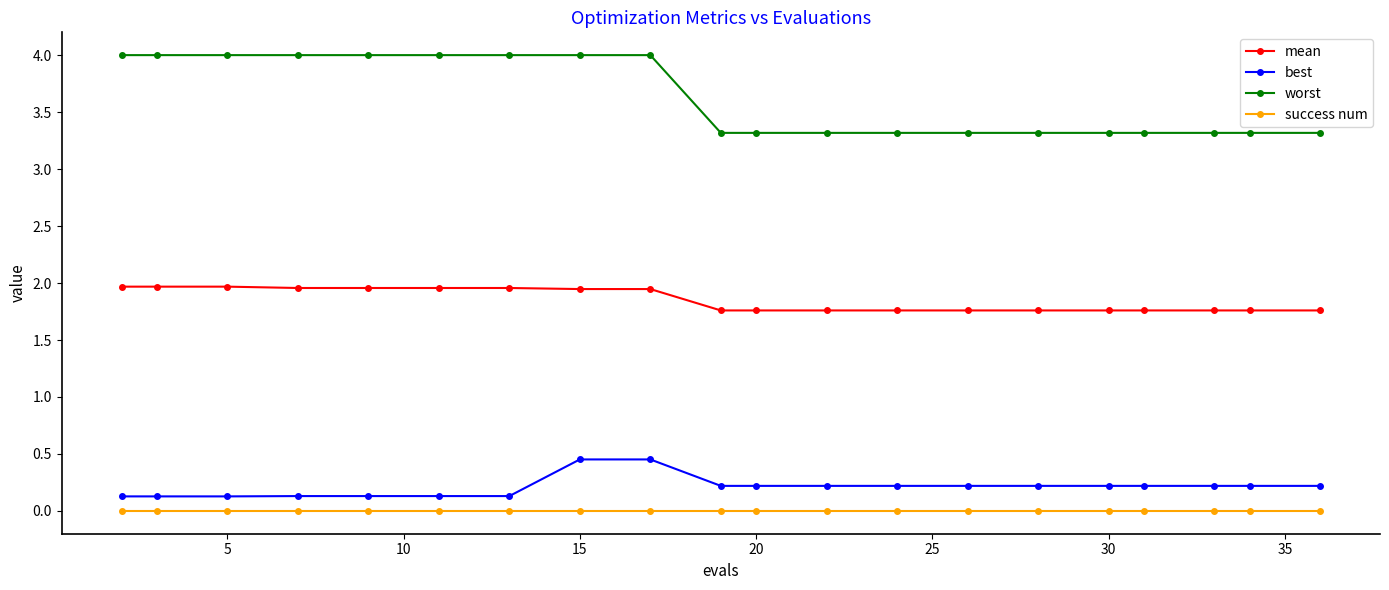

At how many categories does at least one series exceed 1?

20